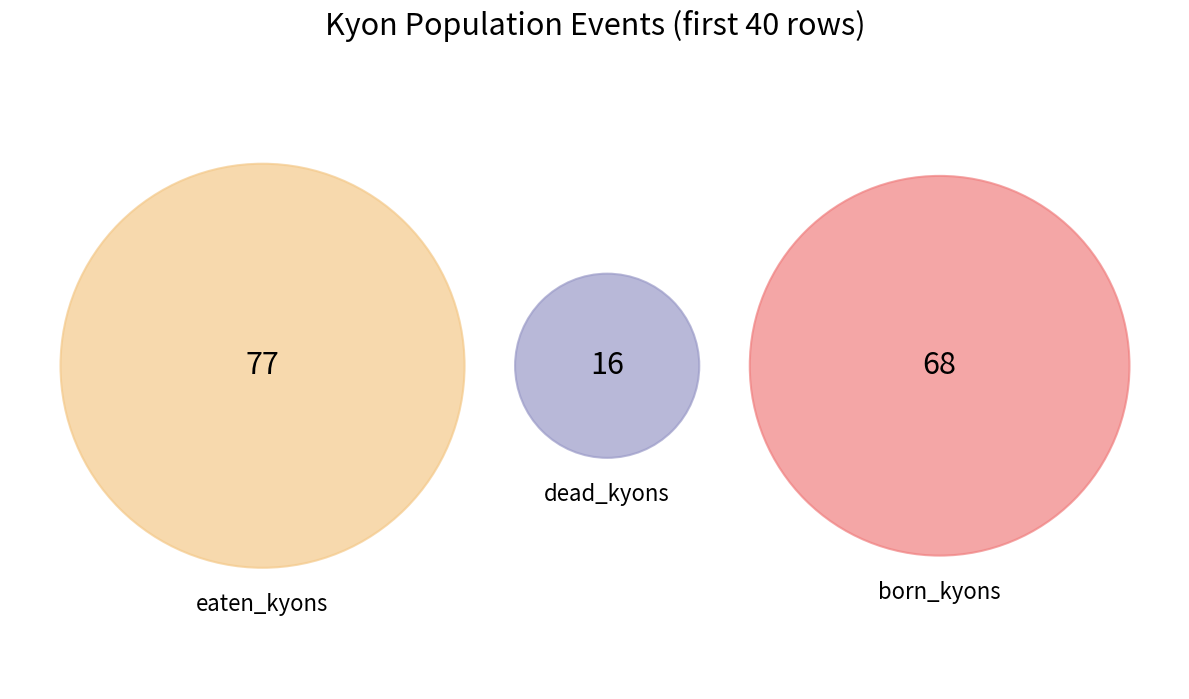

What is the total percentage of eaten_kyons and born_kyons?

90.1%